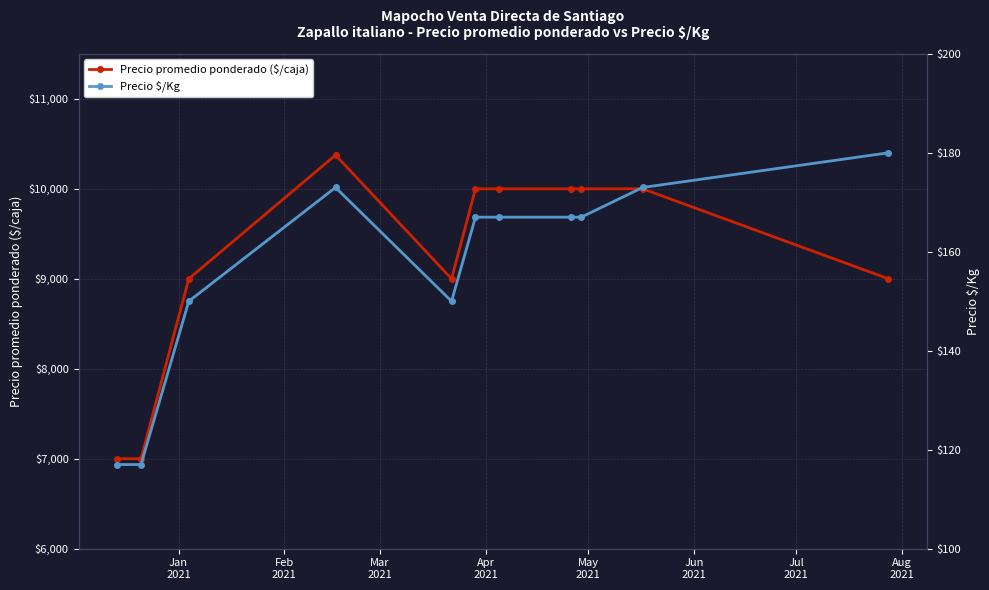

What is the value of the Precio promedio ponderado ($/caja) point at the 1st from the left?

7000